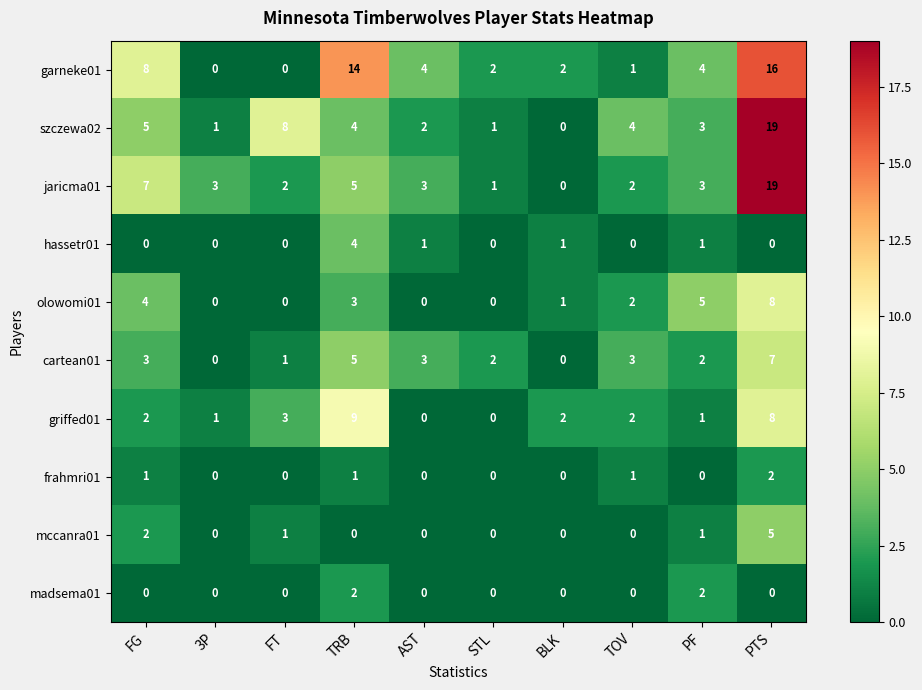

At which label does hassetr01 reach its peak?

TRB